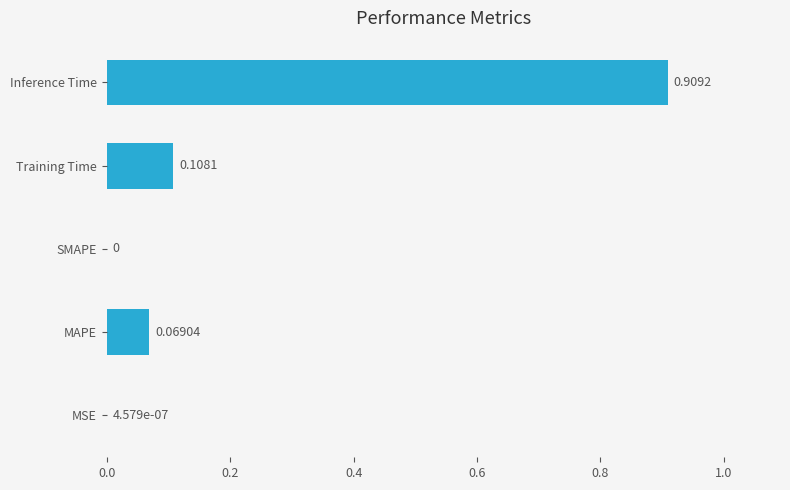

Which label corresponds to the largest value in the chart?

Inference Time